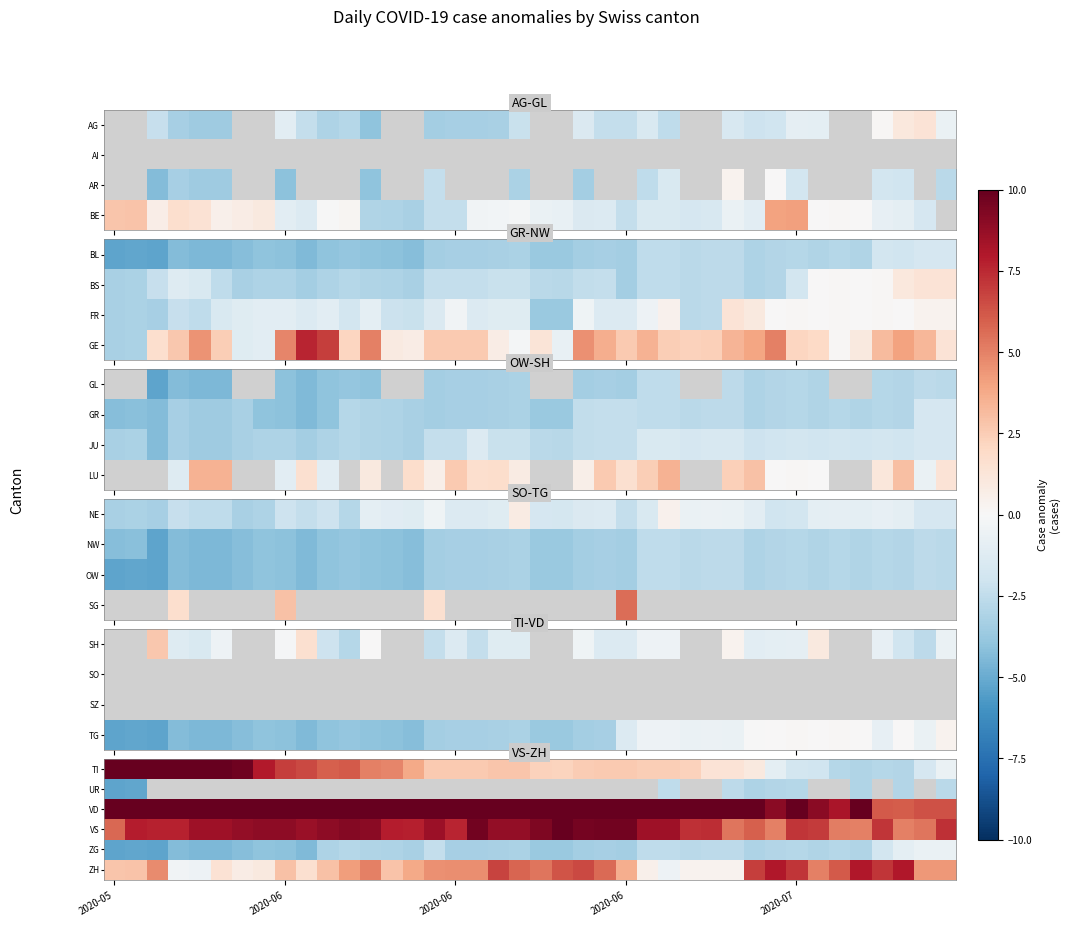

At which category does the chart reach its peak across all series?

2020-05